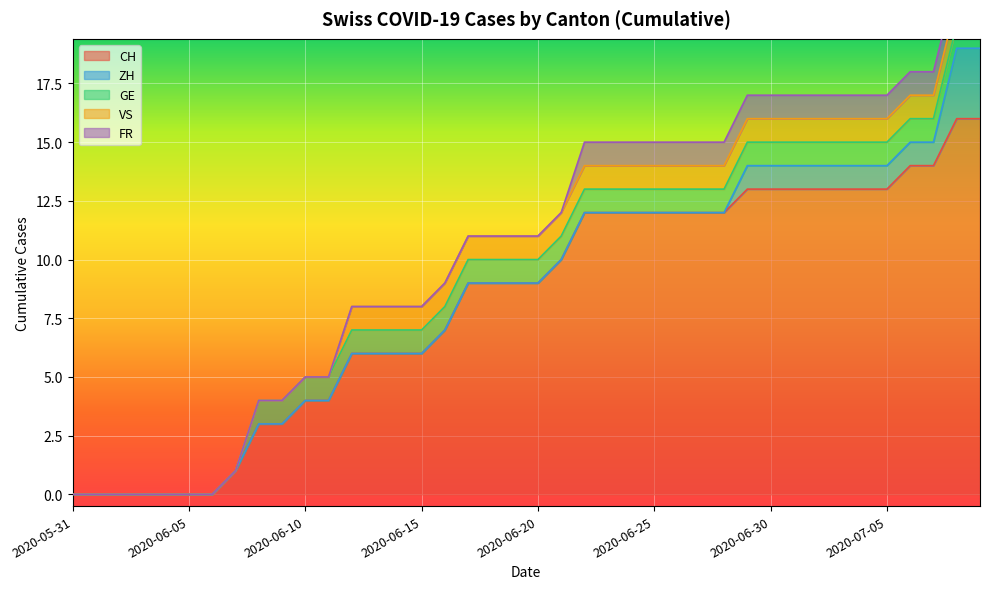

At which label is FR closest to 0?

2020-05-31